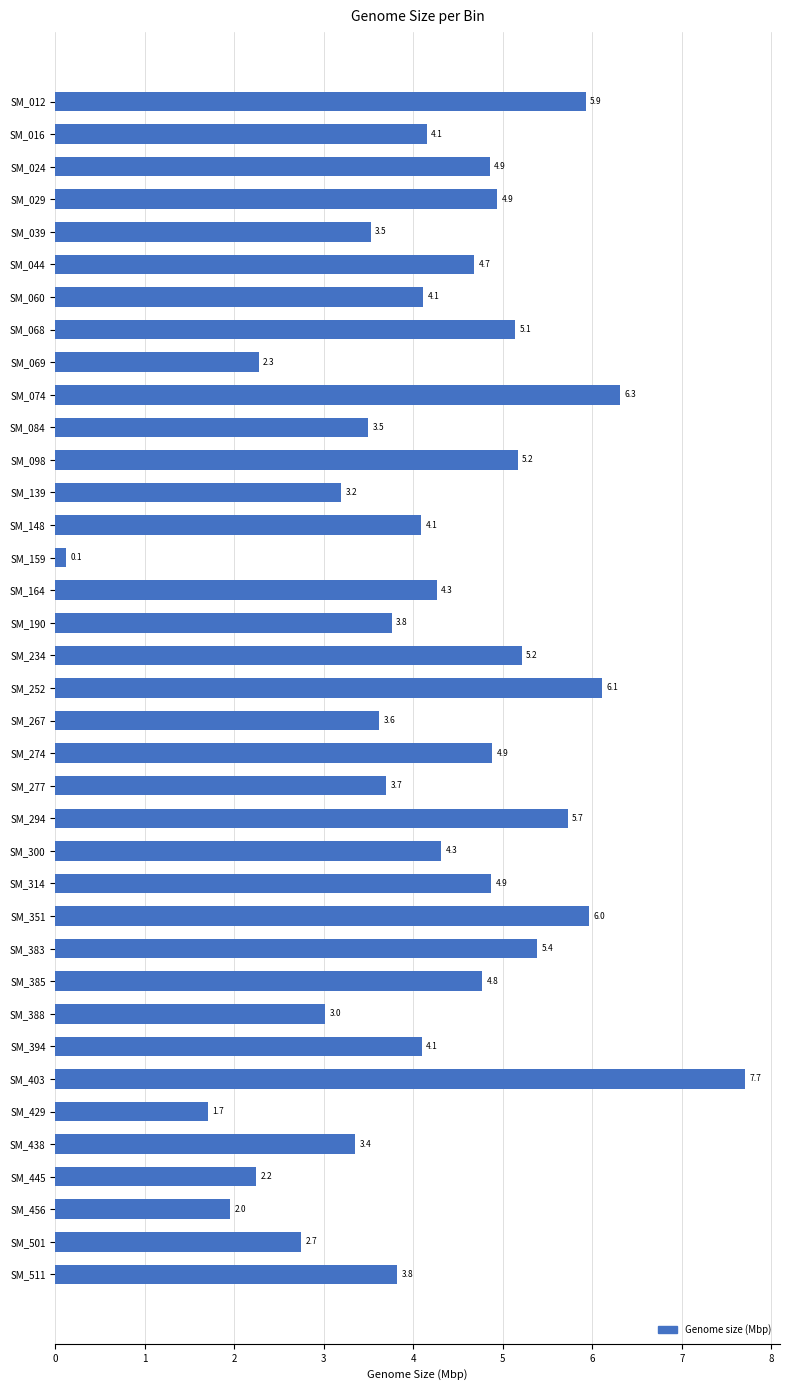

What is the difference between the second highest and second lowest values?

4.6